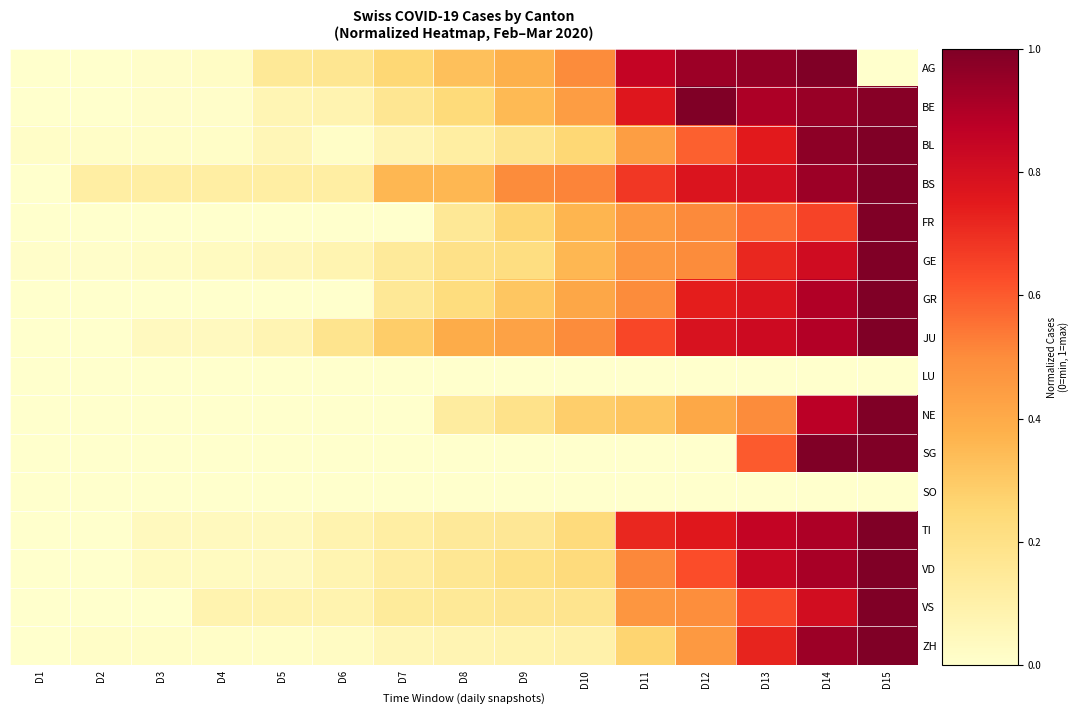

Reading left to right, transcribe all the data shown in this chart.

AG: D1=0.0	D2=0.0	D3=0.0	D4=0.0	D5=0.1	D6=0.2	D7=0.2	D8=0.3	D9=0.4	D10=0.5	D11=0.8	D12=0.9	D13=1.0	D14=1.0	D15=0.0
BE: D1=0.0	D2=0.0	D3=0.0	D4=0.0	D5=0.1	D6=0.1	D7=0.2	D8=0.2	D9=0.3	D10=0.4	D11=0.8	D12=1.0	D13=0.9	D14=0.9	D15=1.0
BL: D1=0.0	D2=0.0	D3=0.0	D4=0.0	D5=0.1	D6=0.0	D7=0.1	D8=0.1	D9=0.2	D10=0.2	D11=0.4	D12=0.6	D13=0.8	D14=1.0	D15=1.0
BS: D1=0.0	D2=0.1	D3=0.1	D4=0.1	D5=0.1	D6=0.1	D7=0.4	D8=0.4	D9=0.5	D10=0.5	D11=0.7	D12=0.8	D13=0.8	D14=0.9	D15=1.0
FR: D1=0.0	D2=0.0	D3=0.0	D4=0.0	D5=0.0	D6=0.0	D7=0.0	D8=0.2	D9=0.3	D10=0.4	D11=0.5	D12=0.5	D13=0.6	D14=0.6	D15=1.0
GE: D1=0.0	D2=0.0	D3=0.0	D4=0.0	D5=0.1	D6=0.1	D7=0.1	D8=0.2	D9=0.2	D10=0.4	D11=0.5	D12=0.5	D13=0.7	D14=0.8	D15=1.0
GR: D1=0.0	D2=0.0	D3=0.0	D4=0.0	D5=0.0	D6=0.0	D7=0.2	D8=0.2	D9=0.3	D10=0.4	D11=0.5	D12=0.7	D13=0.8	D14=0.9	D15=1.0
JU: D1=0.0	D2=0.0	D3=0.0	D4=0.0	D5=0.1	D6=0.2	D7=0.3	D8=0.4	D9=0.4	D10=0.5	D11=0.6	D12=0.8	D13=0.8	D14=0.9	D15=1.0
LU: D1=0.0	D2=0.0	D3=0.0	D4=0.0	D5=0.0	D6=0.0	D7=0.0	D8=0.0	D9=0.0	D10=0.0	D11=0.0	D12=0.0	D13=0.0	D14=0.0	D15=0.0
NE: D1=0.0	D2=0.0	D3=0.0	D4=0.0	D5=0.0	D6=0.0	D7=0.0	D8=0.1	D9=0.2	D10=0.3	D11=0.3	D12=0.4	D13=0.5	D14=0.9	D15=1.0
SG: D1=0.0	D2=0.0	D3=0.0	D4=0.0	D5=0.0	D6=0.0	D7=0.0	D8=0.0	D9=0.0	D10=0.0	D11=0.0	D12=0.0	D13=0.6	D14=1.0	D15=1.0
SO: D1=0.0	D2=0.0	D3=0.0	D4=0.0	D5=0.0	D6=0.0	D7=0.0	D8=0.0	D9=0.0	D10=0.0	D11=0.0	D12=0.0	D13=0.0	D14=0.0	D15=0.0
TI: D1=0.0	D2=0.0	D3=0.0	D4=0.0	D5=0.0	D6=0.1	D7=0.1	D8=0.1	D9=0.2	D10=0.2	D11=0.7	D12=0.8	D13=0.9	D14=0.9	D15=1.0
VD: D1=0.0	D2=0.0	D3=0.0	D4=0.0	D5=0.0	D6=0.1	D7=0.1	D8=0.2	D9=0.2	D10=0.2	D11=0.5	D12=0.6	D13=0.8	D14=0.9	D15=1.0
VS: D1=0.0	D2=0.0	D3=0.0	D4=0.1	D5=0.1	D6=0.1	D7=0.1	D8=0.2	D9=0.2	D10=0.2	D11=0.5	D12=0.5	D13=0.6	D14=0.8	D15=1.0
ZH: D1=0.0	D2=0.0	D3=0.0	D4=0.0	D5=0.0	D6=0.0	D7=0.1	D8=0.1	D9=0.1	D10=0.1	D11=0.3	D12=0.5	D13=0.7	D14=0.9	D15=1.0